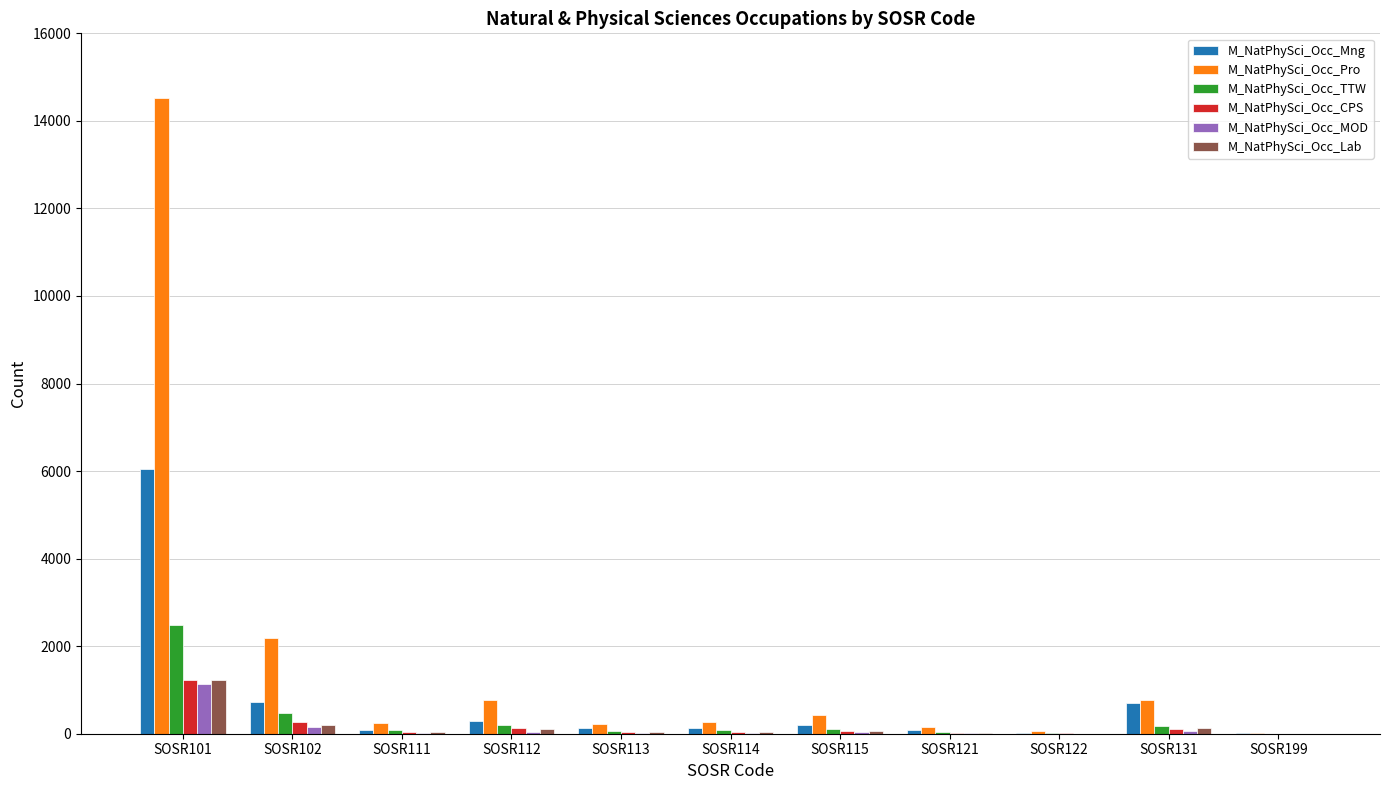

What is the sum of all M_NatPhySci_Occ_Mng values?

8432